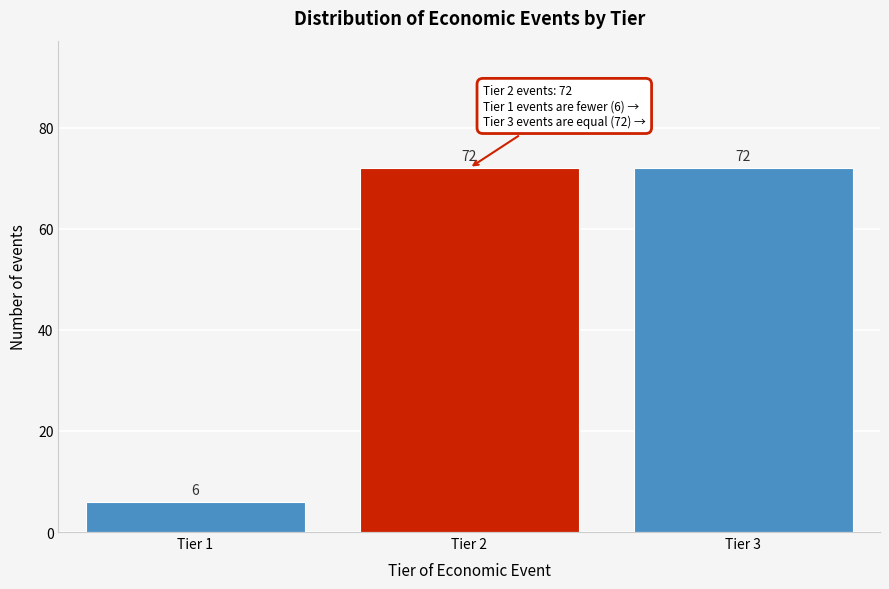

Reading right to left, extract all data points from this chart.

72	72	6